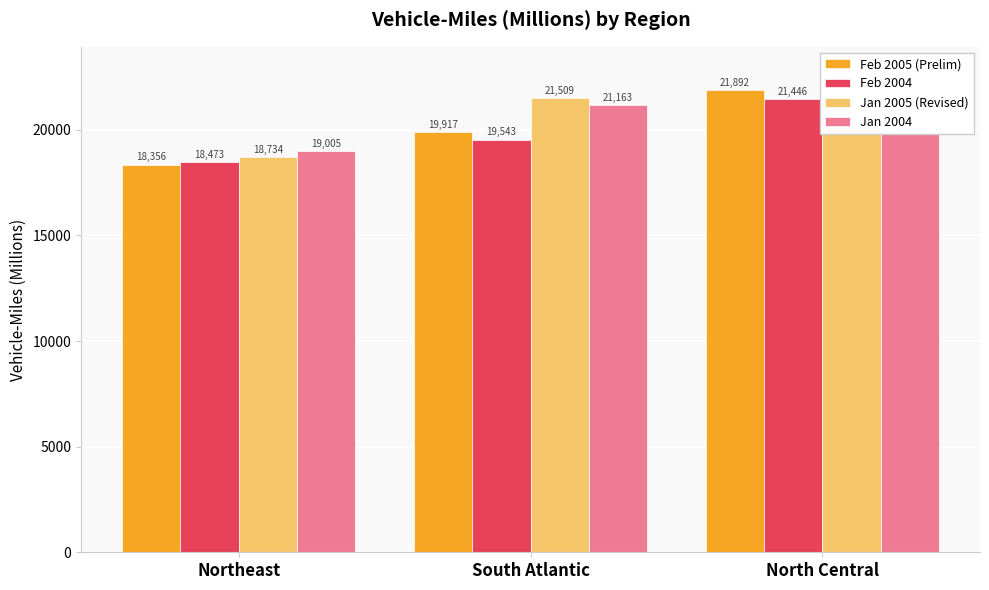

What is the difference between the highest and lowest values at South Atlantic?

1966